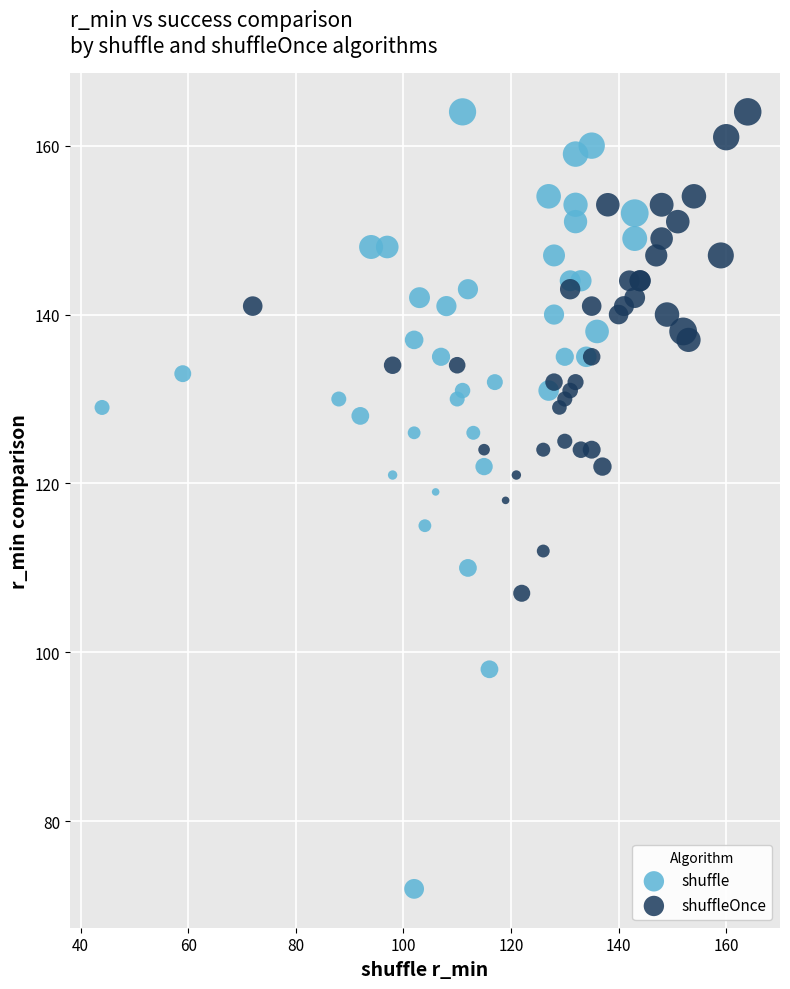

Which series has the widest spread of Y values?

shuffle